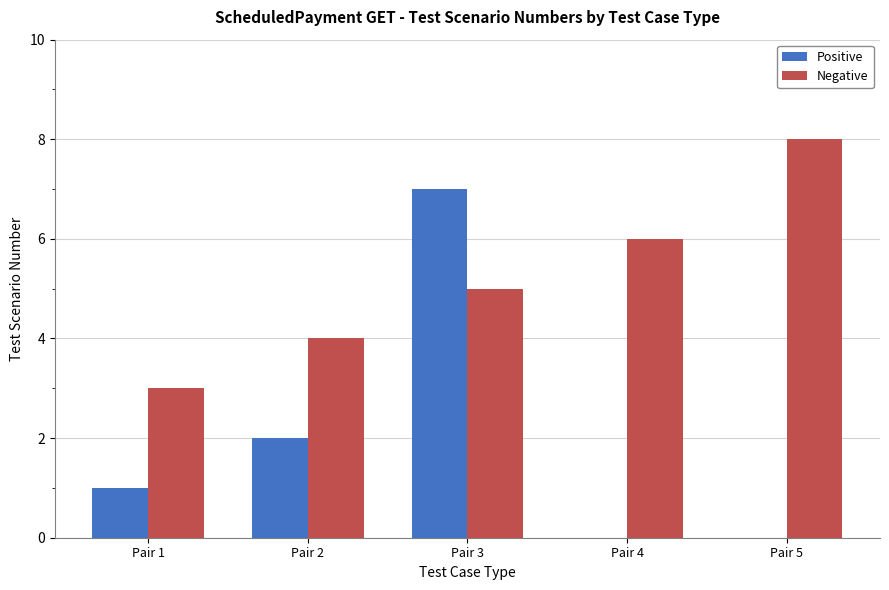

Which series has the largest range (max minus min)?

Positive